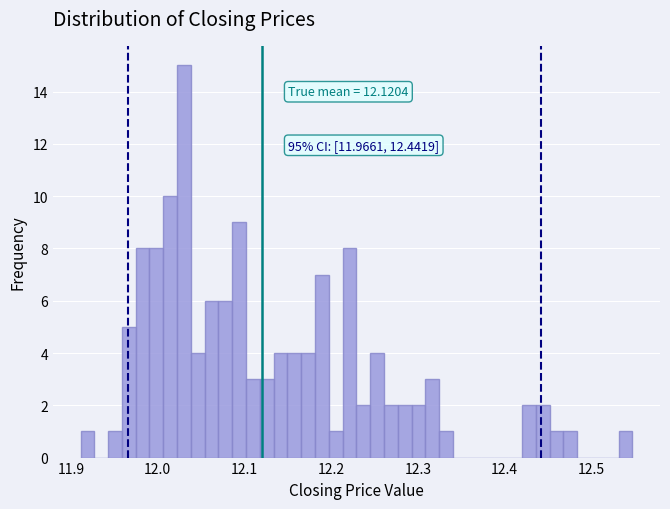

Around what value on the x-axis is the tallest bar? Give the approximate position of its centre, as read against the axis.

12.03